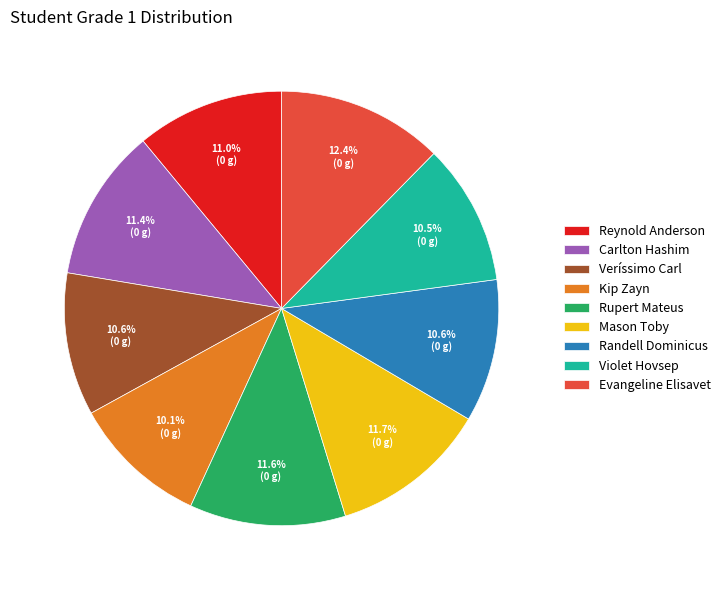

Does Randell Dominicus account for over 50% of the chart?

No